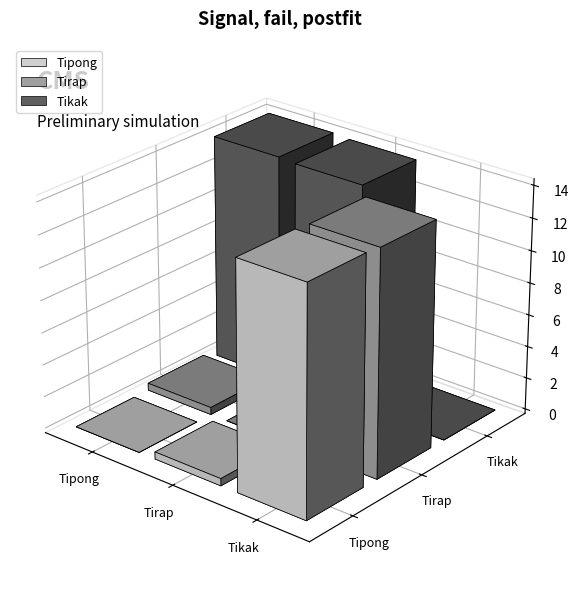

How many groups of bars are there?

3